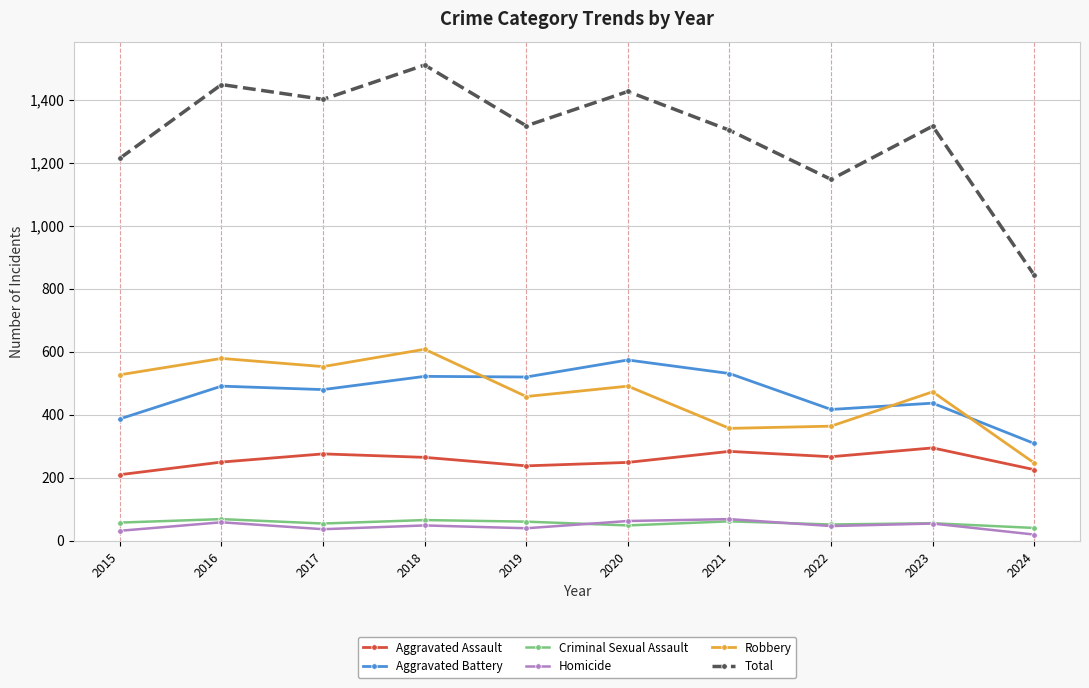

True or false: Criminal Sexual Assault and Aggravated Battery cross at least once.

False